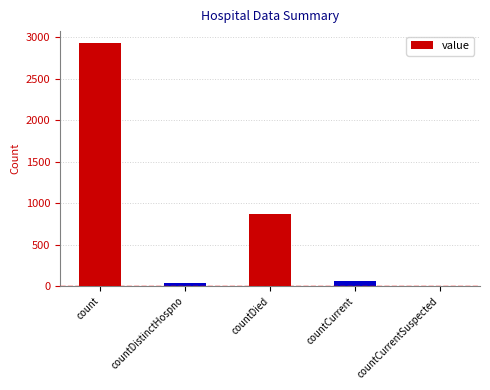

The chart shows a value of 2929 at count. True or false?

True